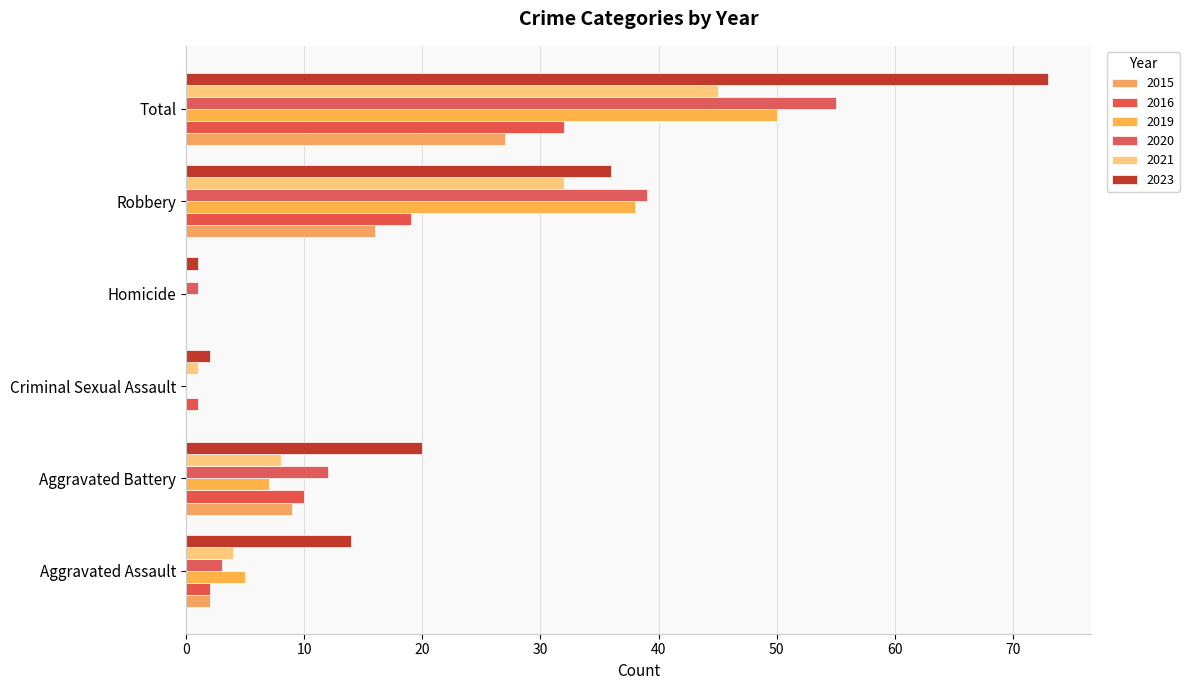

Which label corresponds to the smallest value in the chart?

Criminal Sexual Assault